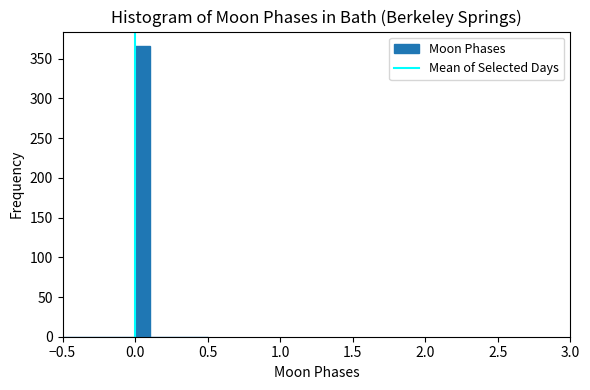

Around what value on the x-axis is the tallest bar? Give the approximate position of its centre, as read against the axis.

0.05